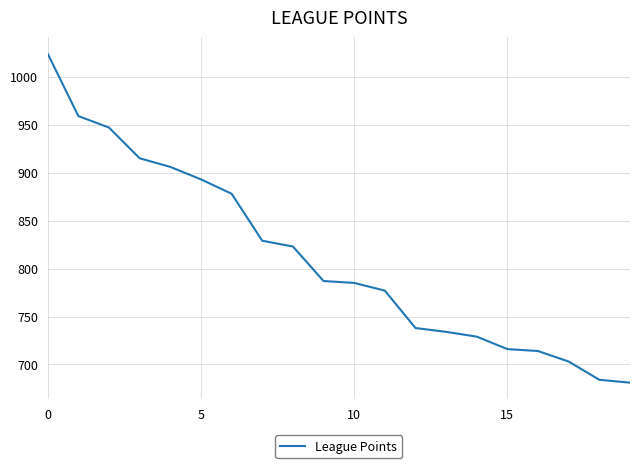

Reading left to right, list all the values displayed in this chart.

1024	959	947	915	906	893	878	829	823	787	785	777	738	734	729	716	714	703	684	681